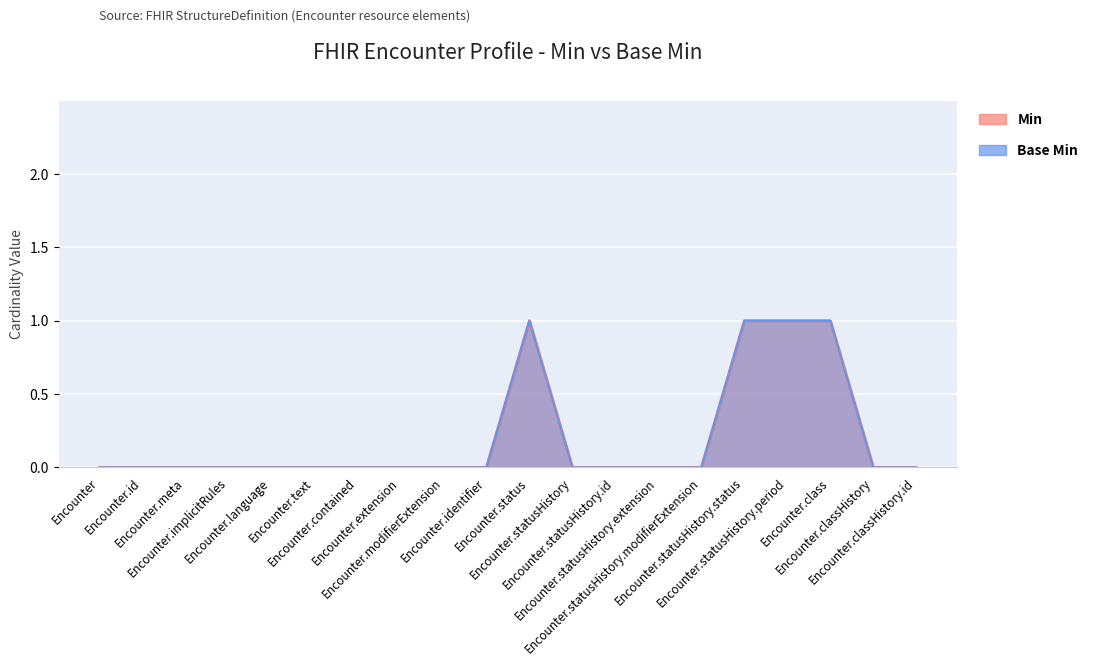

What is the sum of all Base Min values?

4